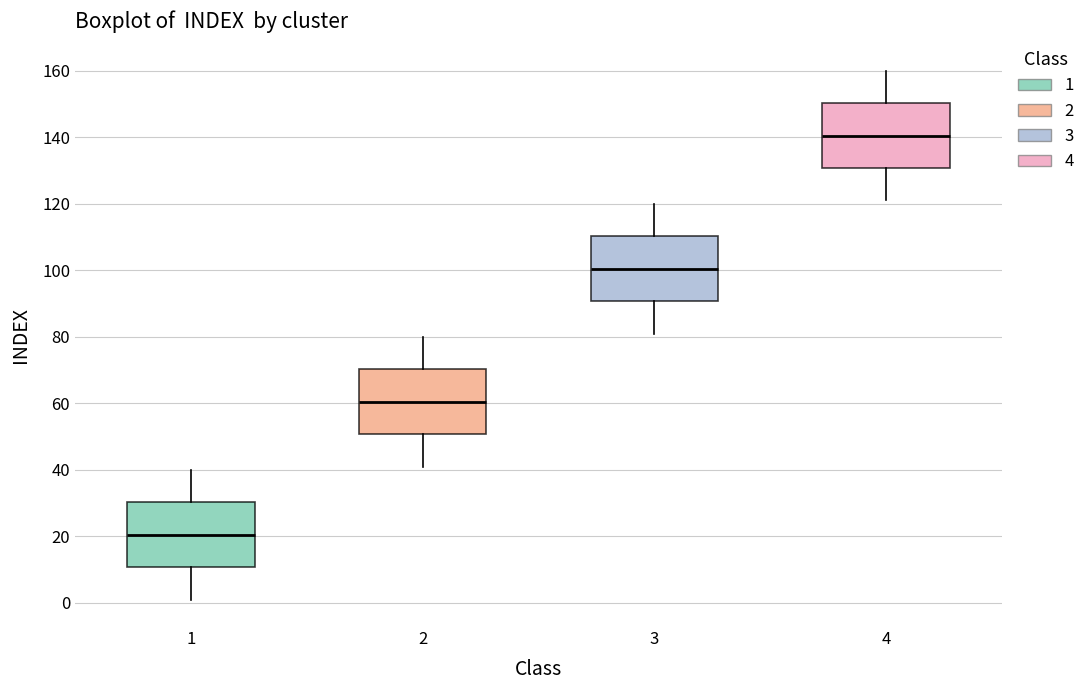

Where is the upper edge of the box at x = 3 on the y-axis? The values are not printed on the chart, so give them approximately, as read against the axis.

110